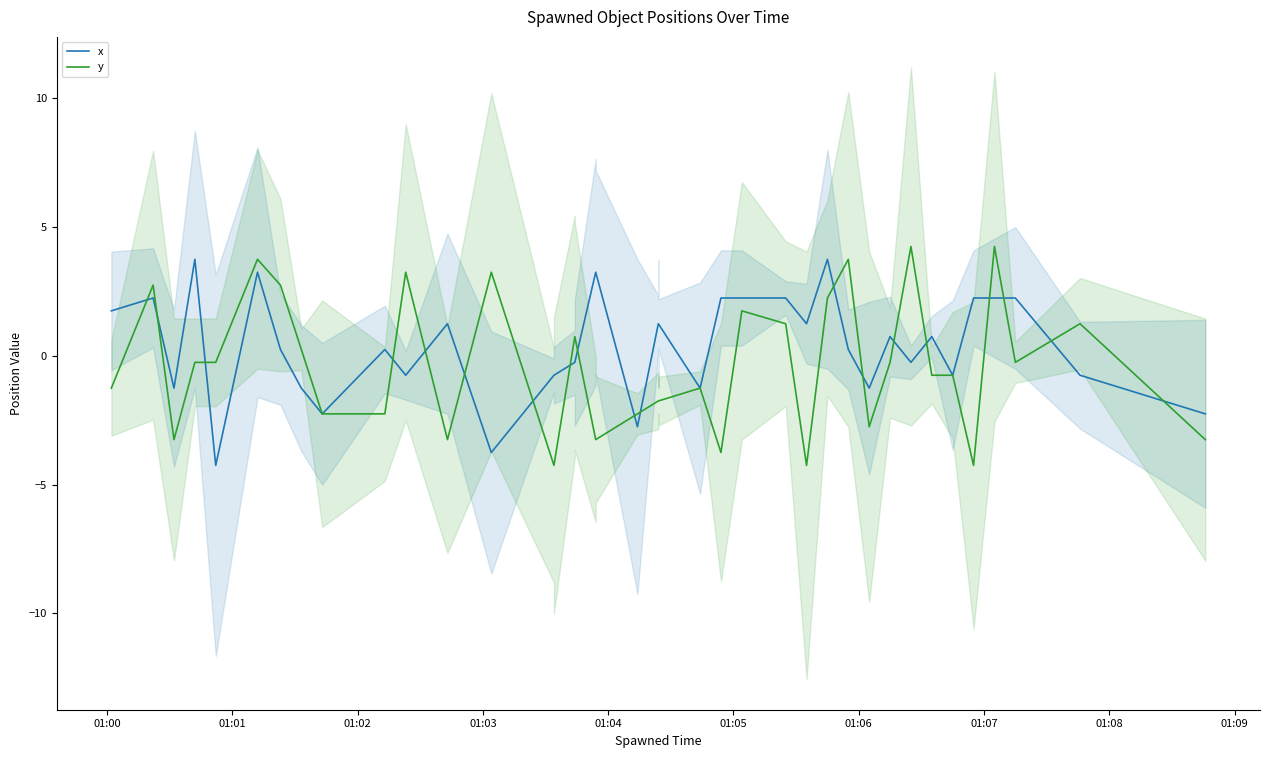

Rank the series by their average value, from lowest to highest.

y, x